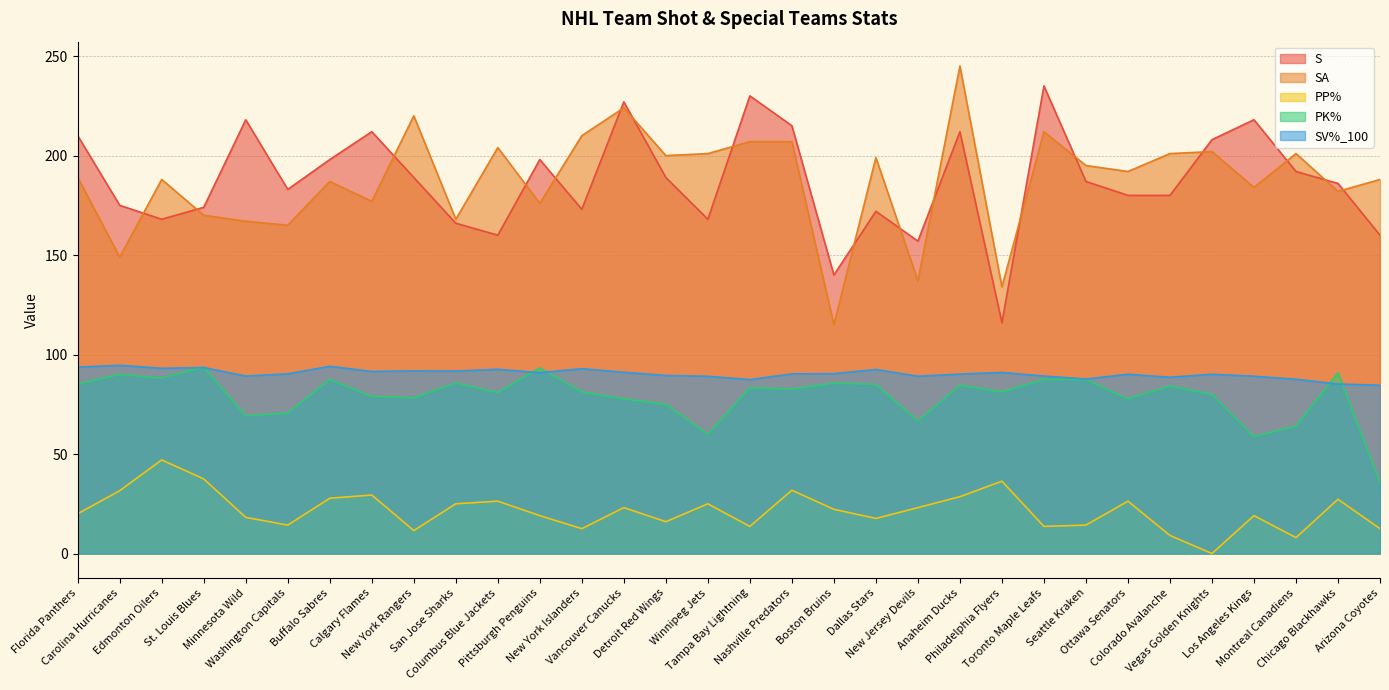

Reading left to right, what are all the values shown in this chart?

S: Florida Panthers=210.0	Carolina Hurricanes=175.0	Edmonton Oilers=168.0	St. Louis Blues=174.0	Minnesota Wild=218.0	Washington Capitals=183.0	Buffalo Sabres=198.0	Calgary Flames=212.0	New York Rangers=189.0	San Jose Sharks=166.0	Columbus Blue Jackets=160.0	Pittsburgh Penguins=198.0	New York Islanders=173.0	Vancouver Canucks=227.0	Detroit Red Wings=189.0	Winnipeg Jets=168.0	Tampa Bay Lightning=230.0	Nashville Predators=215.0	Boston Bruins=140.0	Dallas Stars=172.0	New Jersey Devils=157.0	Anaheim Ducks=212.0	Philadelphia Flyers=116.0	Toronto Maple Leafs=235.0	Seattle Kraken=187.0	Ottawa Senators=180.0	Colorado Avalanche=180.0	Vegas Golden Knights=208.0	Los Angeles Kings=218.0	Montreal Canadiens=192.0	Chicago Blackhawks=186.0	Arizona Coyotes=160.0
SA: Florida Panthers=189.0	Carolina Hurricanes=149.0	Edmonton Oilers=188.0	St. Louis Blues=170.0	Minnesota Wild=167.0	Washington Capitals=165.0	Buffalo Sabres=187.0	Calgary Flames=177.0	New York Rangers=220.0	San Jose Sharks=168.0	Columbus Blue Jackets=204.0	Pittsburgh Penguins=176.0	New York Islanders=210.0	Vancouver Canucks=224.0	Detroit Red Wings=200.0	Winnipeg Jets=201.0	Tampa Bay Lightning=207.0	Nashville Predators=207.0	Boston Bruins=115.0	Dallas Stars=199.0	New Jersey Devils=137.0	Anaheim Ducks=245.0	Philadelphia Flyers=134.0	Toronto Maple Leafs=212.0	Seattle Kraken=195.0	Ottawa Senators=192.0	Colorado Avalanche=201.0	Vegas Golden Knights=202.0	Los Angeles Kings=184.0	Montreal Canadiens=201.0	Chicago Blackhawks=182.0	Arizona Coyotes=188.0
PP%: Florida Panthers=20.0	Carolina Hurricanes=31.6	Edmonton Oilers=47.1	St. Louis Blues=37.5	Minnesota Wild=18.2	Washington Capitals=14.3	Buffalo Sabres=27.8	Calgary Flames=29.4	New York Rangers=11.5	San Jose Sharks=25.0	Columbus Blue Jackets=26.3	Pittsburgh Penguins=19.1	New York Islanders=12.5	Vancouver Canucks=23.1	Detroit Red Wings=16.0	Winnipeg Jets=25.0	Tampa Bay Lightning=13.6	Nashville Predators=31.8	Boston Bruins=22.2	Dallas Stars=17.6	New Jersey Devils=23.1	Anaheim Ducks=28.6	Philadelphia Flyers=36.4	Toronto Maple Leafs=13.6	Seattle Kraken=14.3	Ottawa Senators=26.3	Colorado Avalanche=9.1	Vegas Golden Knights=0.0	Los Angeles Kings=19.1	Montreal Canadiens=8.0	Chicago Blackhawks=27.3	Arizona Coyotes=12.5
PK%: Florida Panthers=85.2	Carolina Hurricanes=90.0	Edmonton Oilers=88.2	St. Louis Blues=93.8	Minnesota Wild=69.2	Washington Capitals=70.6	Buffalo Sabres=87.5	Calgary Flames=79.0	New York Rangers=78.3	San Jose Sharks=85.7	Columbus Blue Jackets=81.0	Pittsburgh Penguins=93.3	New York Islanders=81.2	Vancouver Canucks=77.8	Detroit Red Wings=75.0	Winnipeg Jets=60.0	Tampa Bay Lightning=83.3	Nashville Predators=82.6	Boston Bruins=85.7	Dallas Stars=85.0	New Jersey Devils=66.7	Anaheim Ducks=84.6	Philadelphia Flyers=81.2	Toronto Maple Leafs=87.5	Seattle Kraken=87.5	Ottawa Senators=77.8	Colorado Avalanche=84.2	Vegas Golden Knights=80.0	Los Angeles Kings=58.8	Montreal Canadiens=64.0	Chicago Blackhawks=90.9	Arizona Coyotes=35.7
SV%_100: Florida Panthers=93.7	Carolina Hurricanes=94.6	Edmonton Oilers=93.1	St. Louis Blues=93.5	Minnesota Wild=89.2	Washington Capitals=90.3	Buffalo Sabres=94.1	Calgary Flames=91.5	New York Rangers=91.8	San Jose Sharks=91.7	Columbus Blue Jackets=92.6	Pittsburgh Penguins=90.9	New York Islanders=92.9	Vancouver Canucks=91.1	Detroit Red Wings=89.5	Winnipeg Jets=89.1	Tampa Bay Lightning=87.4	Nashville Predators=90.3	Boston Bruins=90.4	Dallas Stars=92.5	New Jersey Devils=89.1	Anaheim Ducks=90.2	Philadelphia Flyers=91.0	Toronto Maple Leafs=89.2	Seattle Kraken=87.7	Ottawa Senators=90.1	Colorado Avalanche=88.6	Vegas Golden Knights=90.1	Los Angeles Kings=89.1	Montreal Canadiens=87.6	Chicago Blackhawks=85.2	Arizona Coyotes=84.6